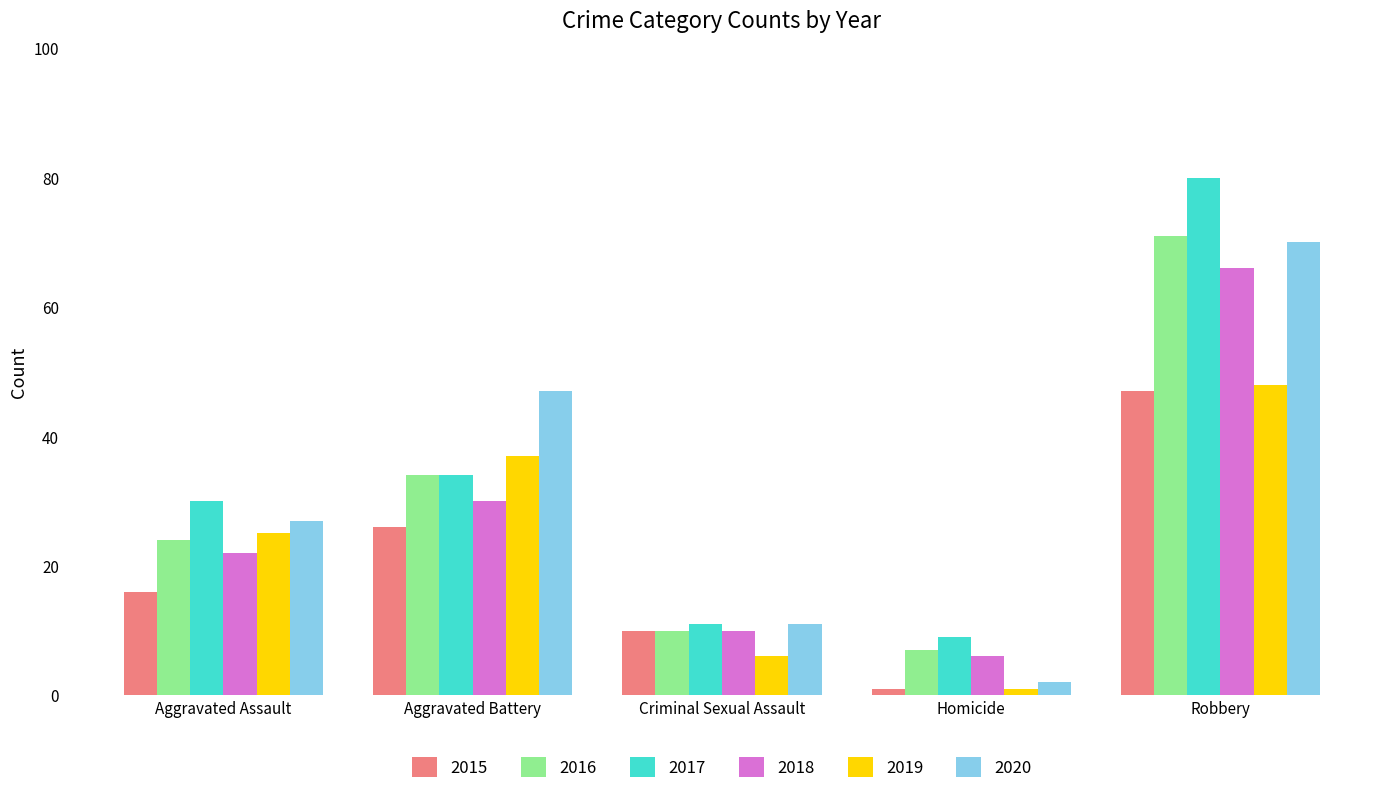

Rank the series by their maximum value, from highest to lowest.

2017, 2016, 2020, 2018, 2019, 2015